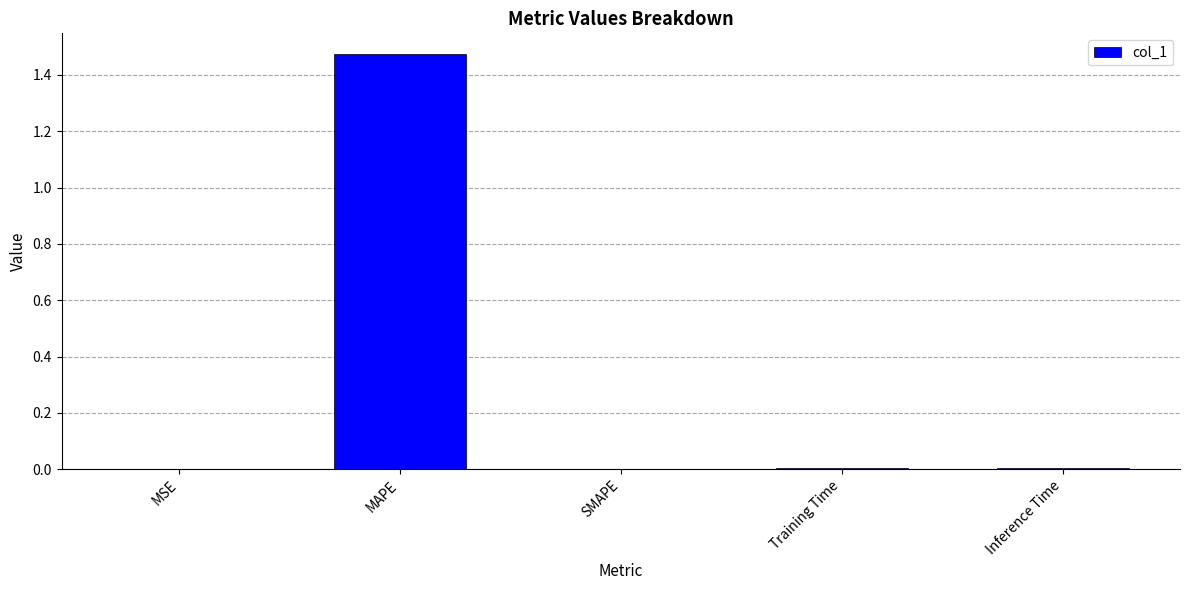

What is the change in value from MAPE to SMAPE?

-1.5